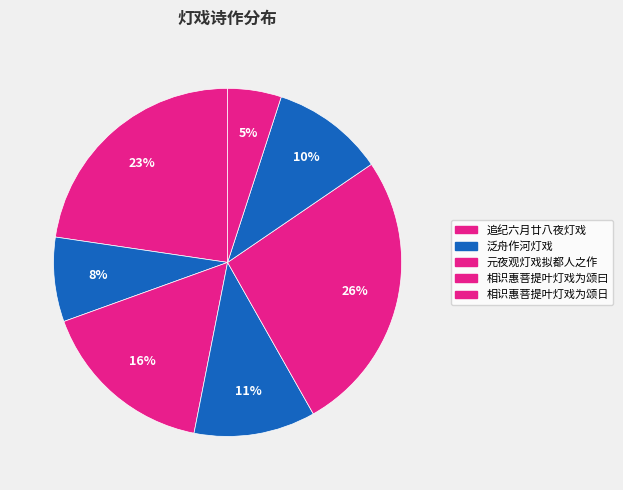

How many segments does this pie chart have?

7